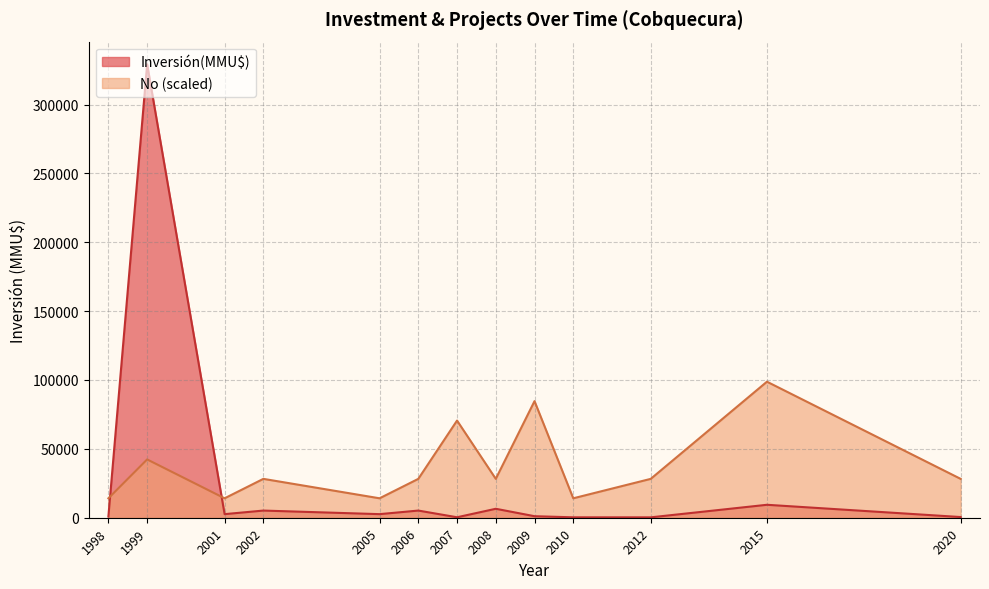

Where do No (scaled) and Inversión(MMU$) first cross each other?

1998 and 1999